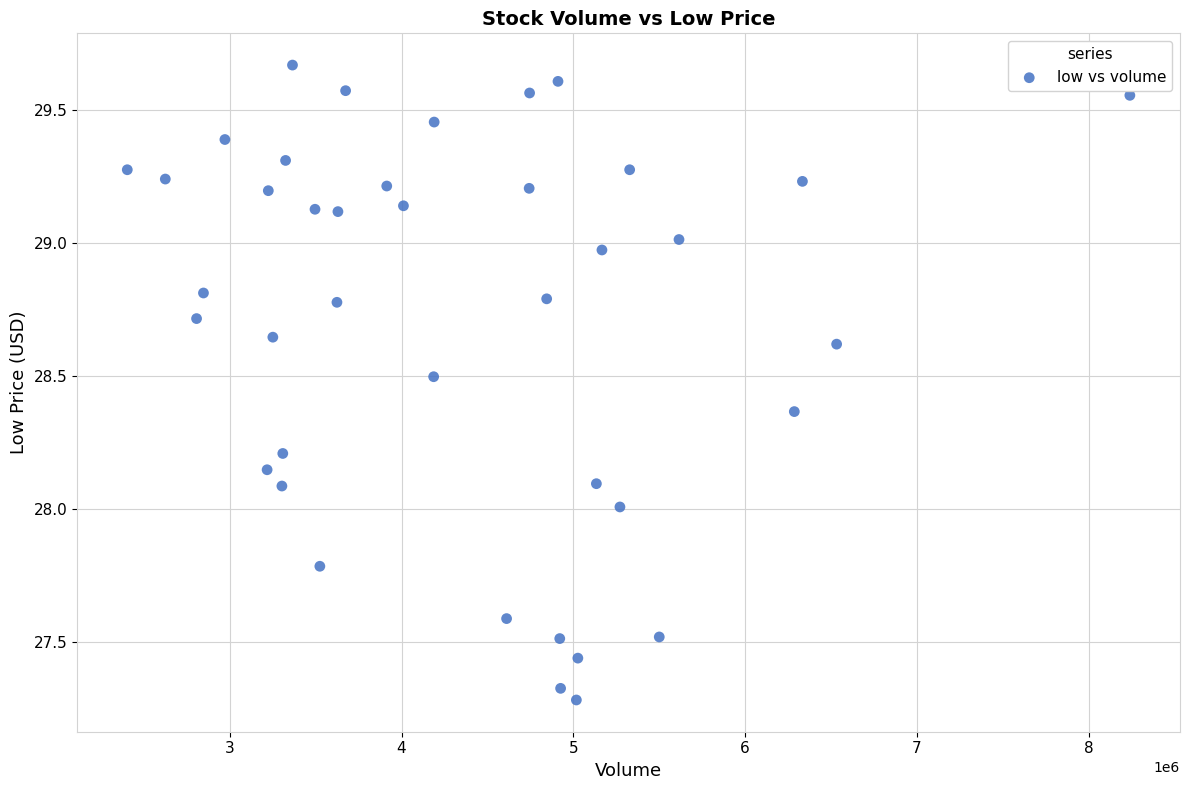

What is the range of X values (max minus min)?

5835200.0